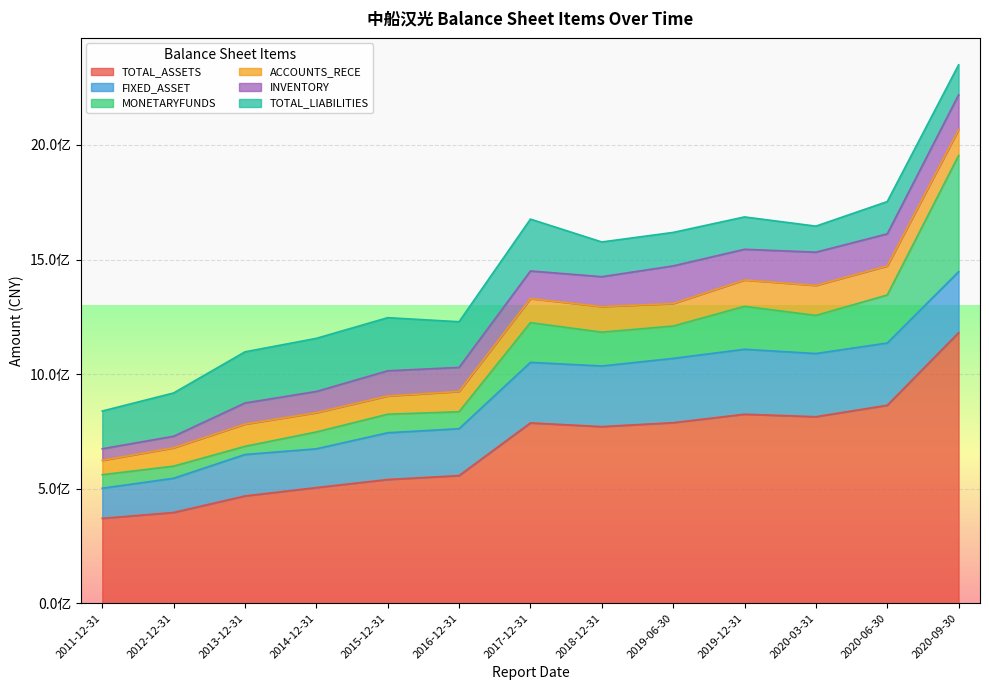

Which series has the largest range (max minus min)?

TOTAL_ASSETS